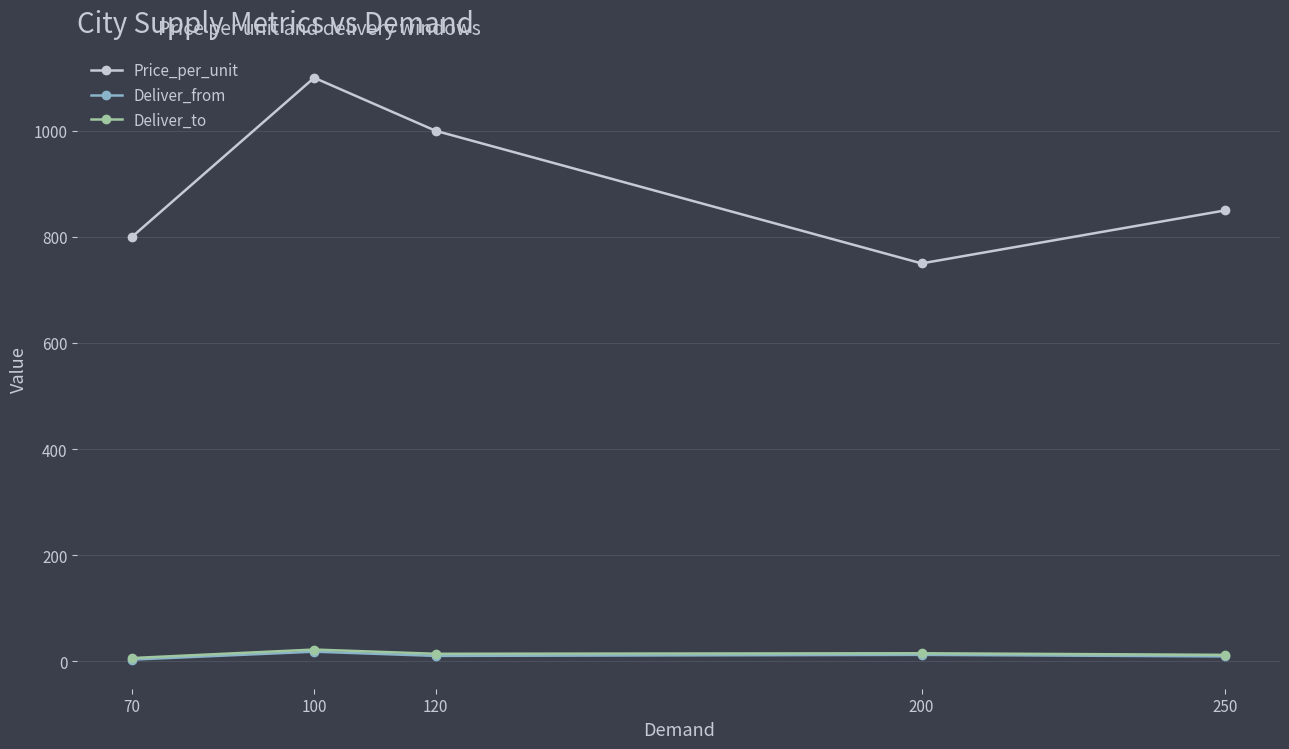

What is the difference between the Deliver_from values at 250 and 70?

6